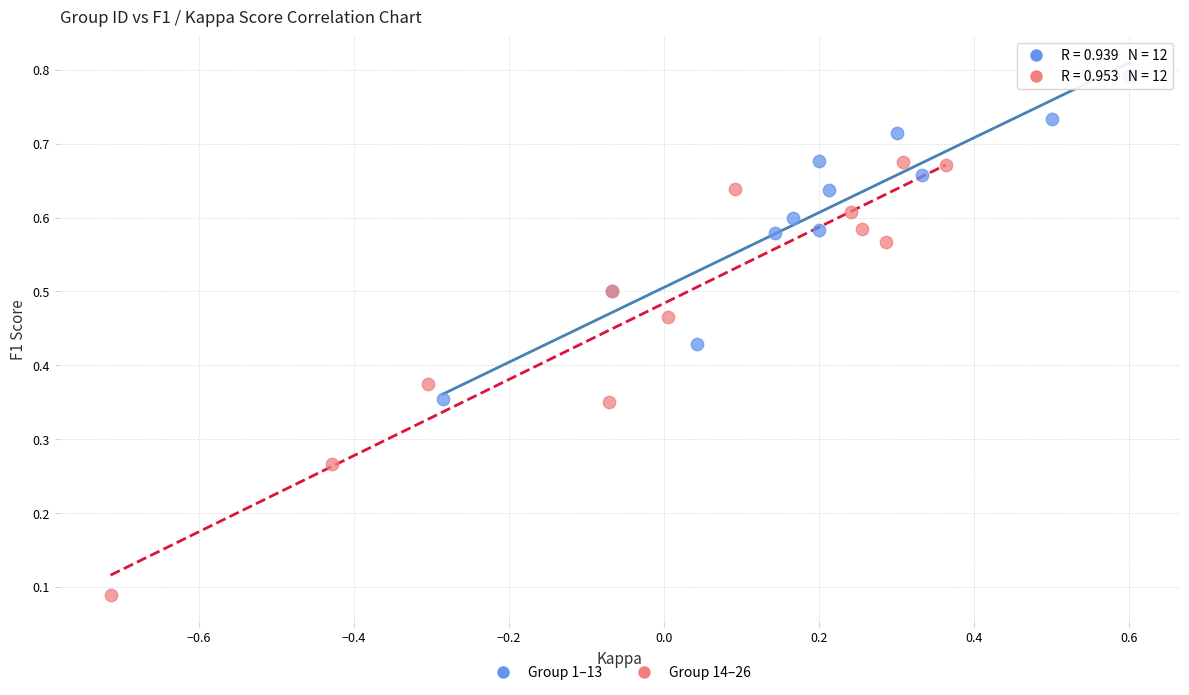

What are all the series names shown in the legend?

Group 1–13, Group 14–26